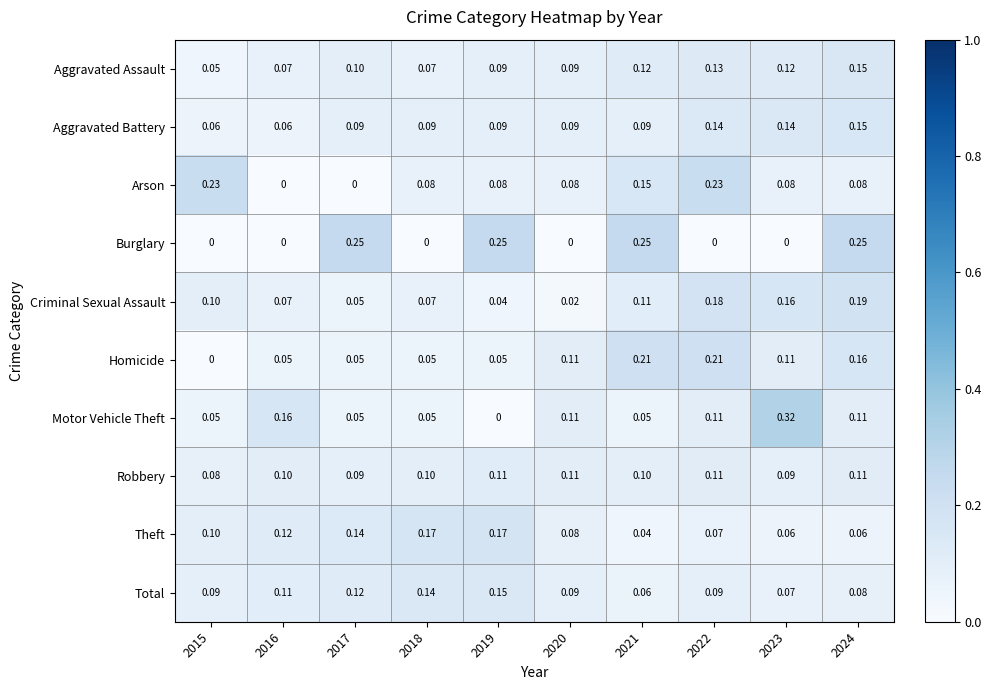

Which series changed the most between 2016 and 2023?

Motor Vehicle Theft